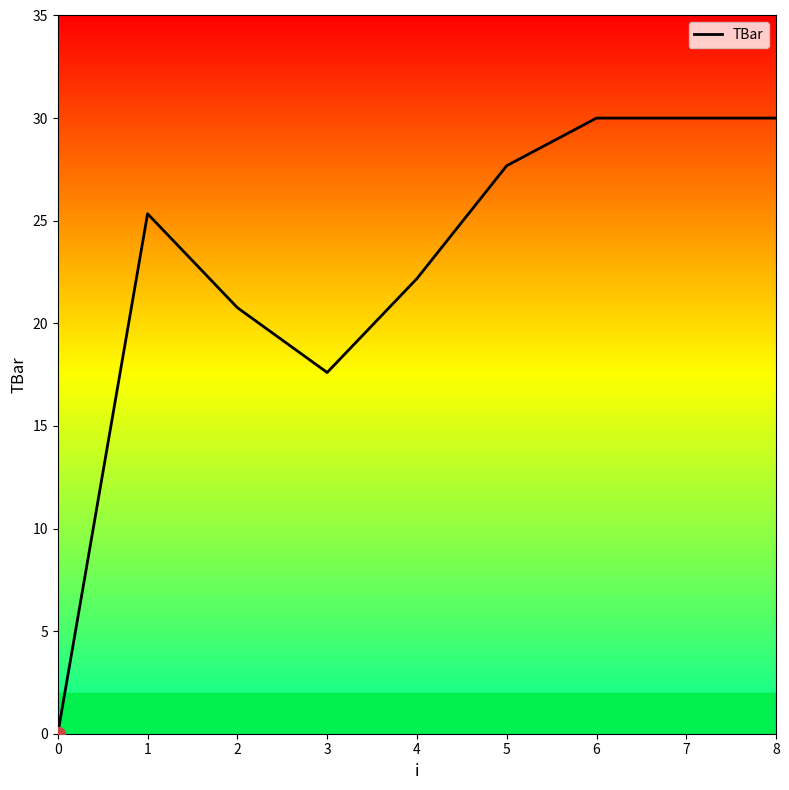

Where does the data first go above 25?

1